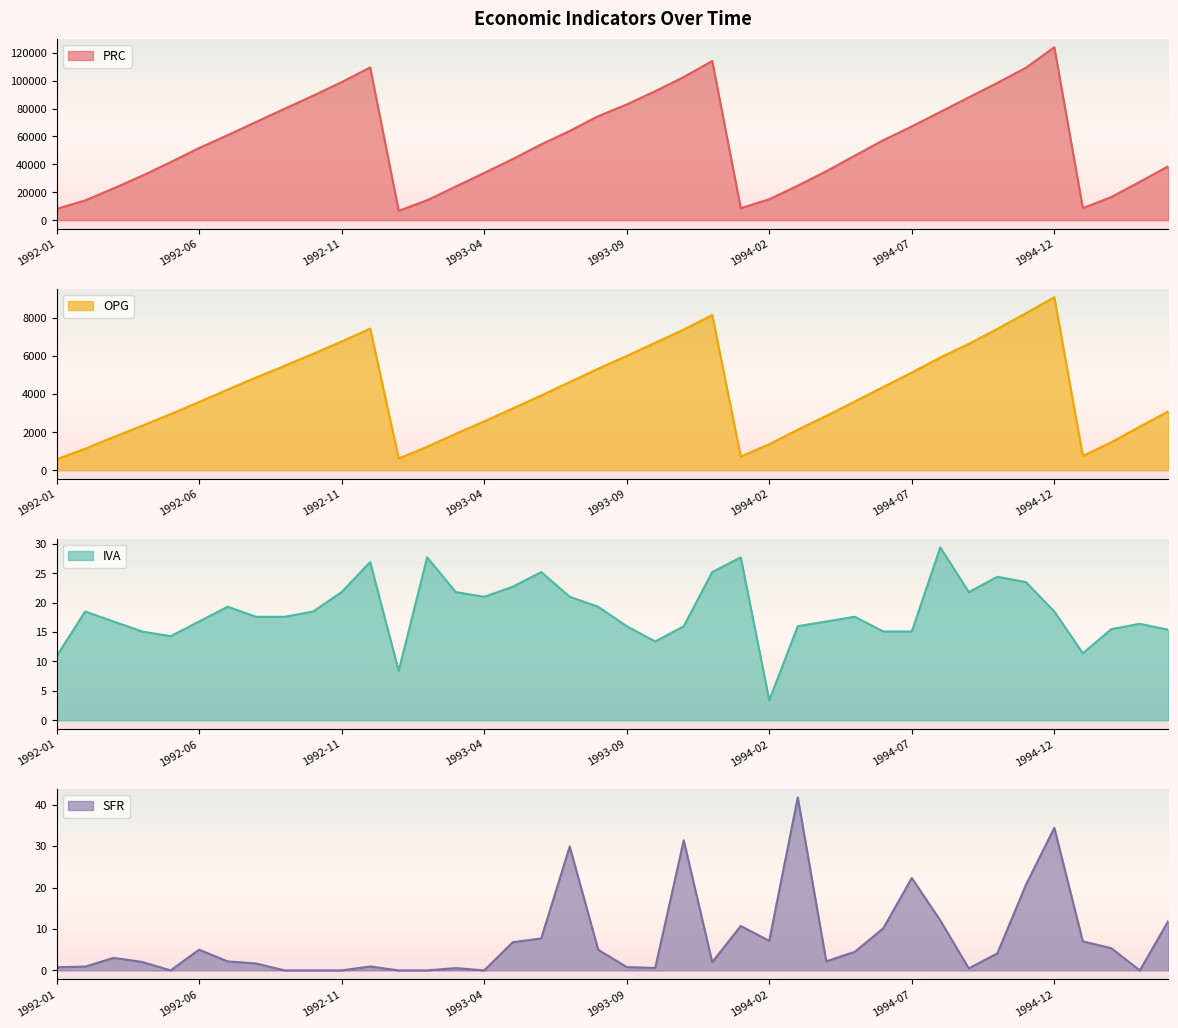

What are all the series names shown in the legend?

PRC, OPG, IVA, SFR